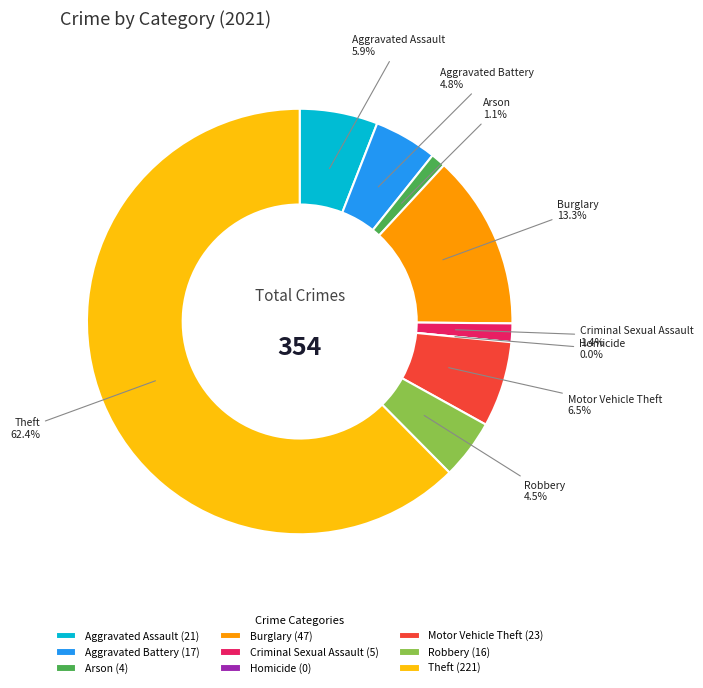

Which slice represents more than half of the pie?

Theft